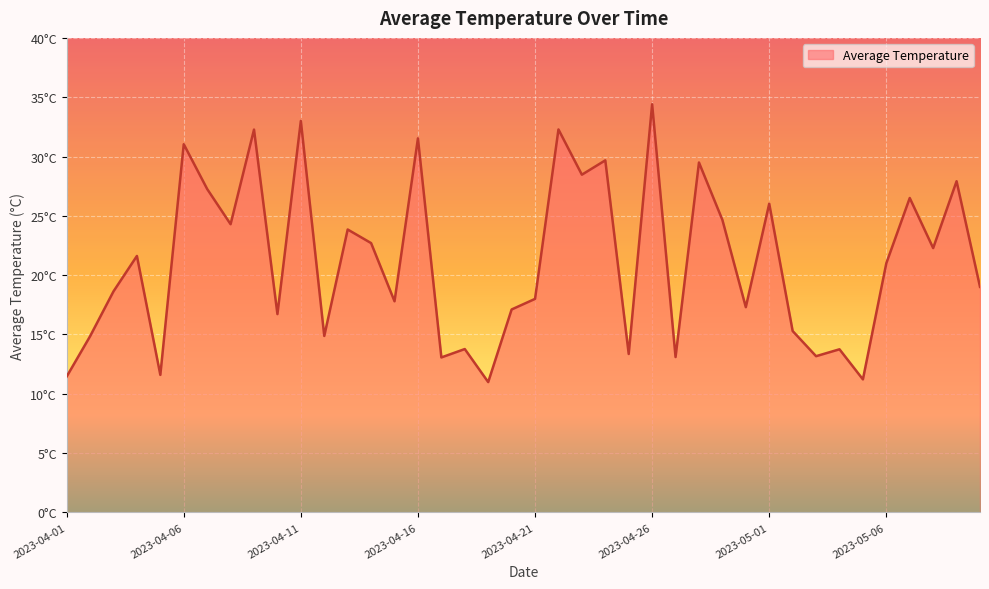

Does the chart have visible grid lines?

Yes